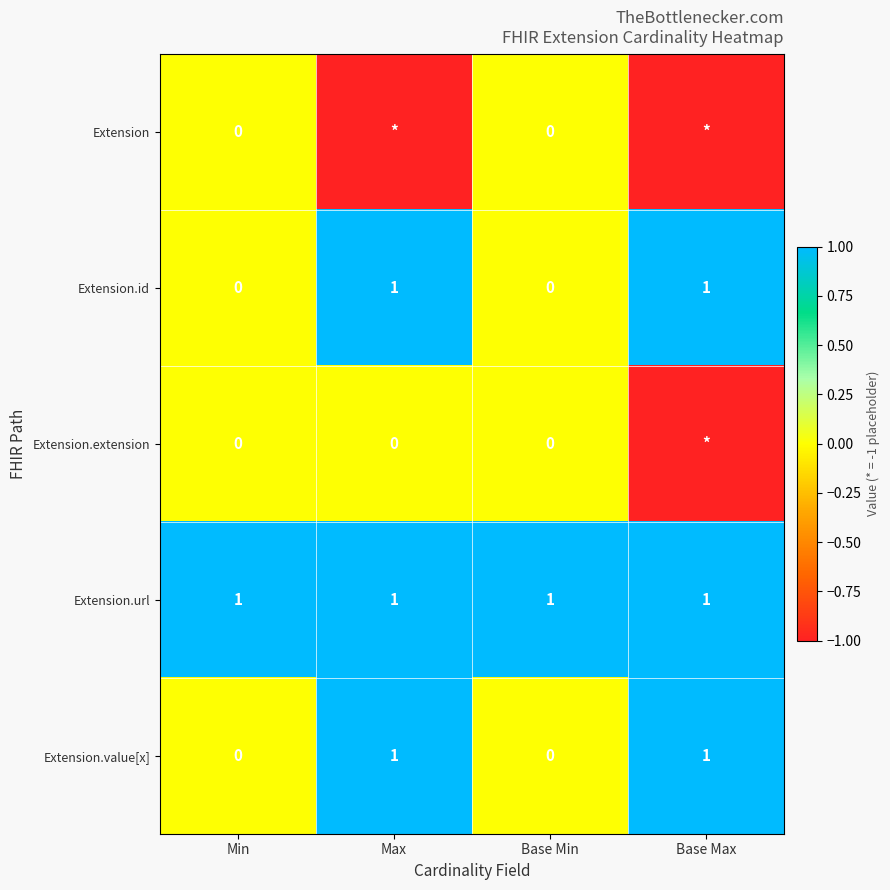

How many categories are shown in the chart?

4